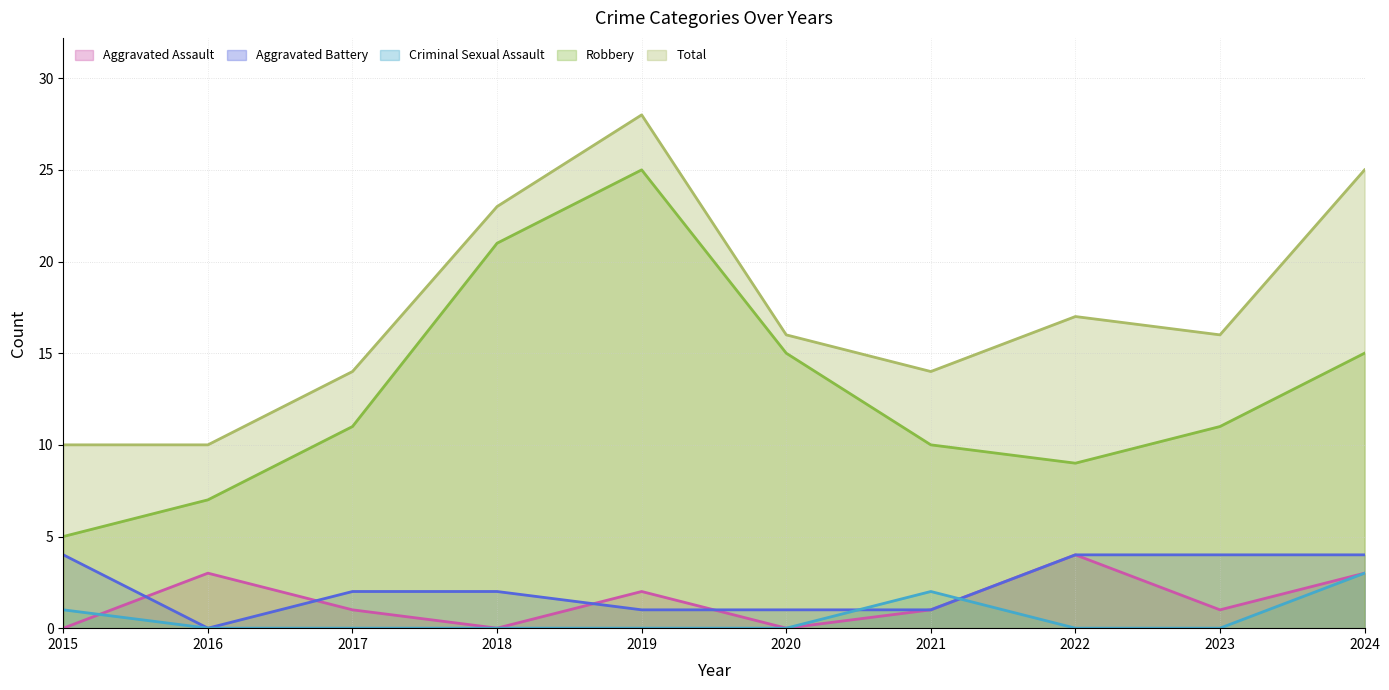

What is the difference between the Aggravated Battery values at 2015 and 2019?

3